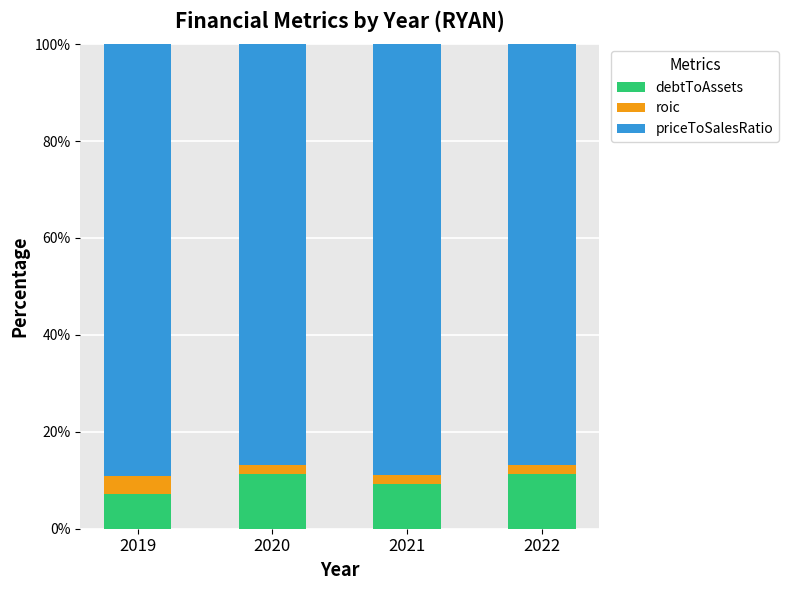

Is it true that debtToAssets equals 11.3 at 2020?

True